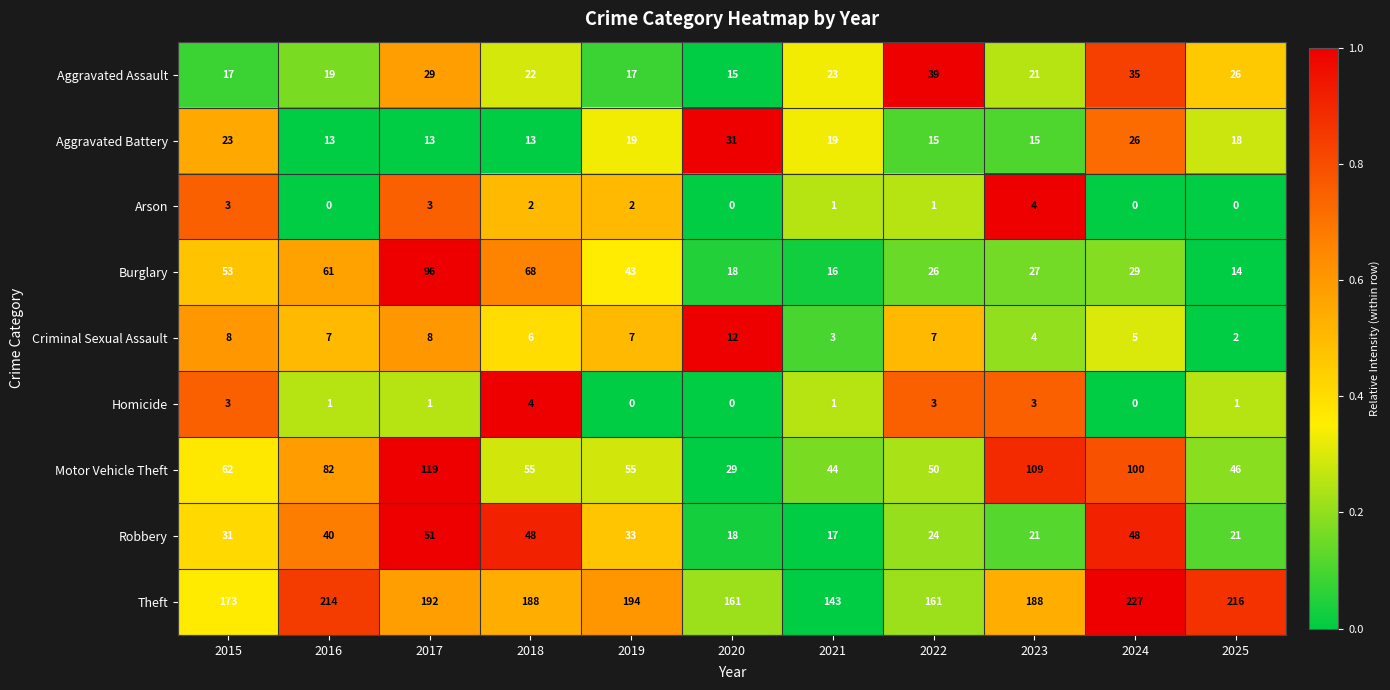

What is the maximum value shown in the chart?

227